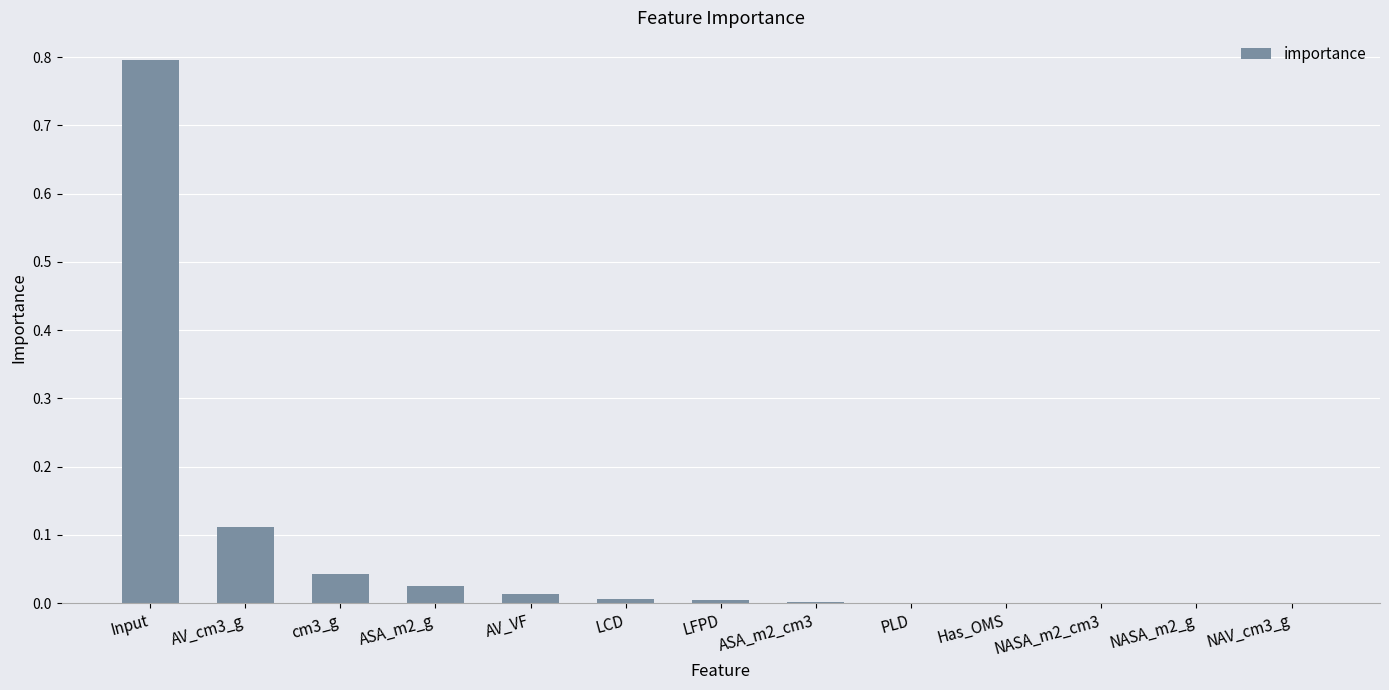

What is the greatest value displayed?

0.8